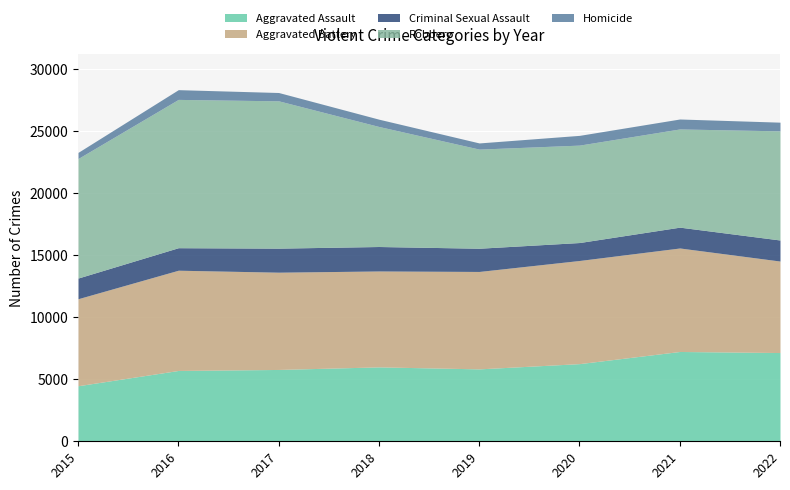

Which category has the lowest value in the Homicide series?

2015